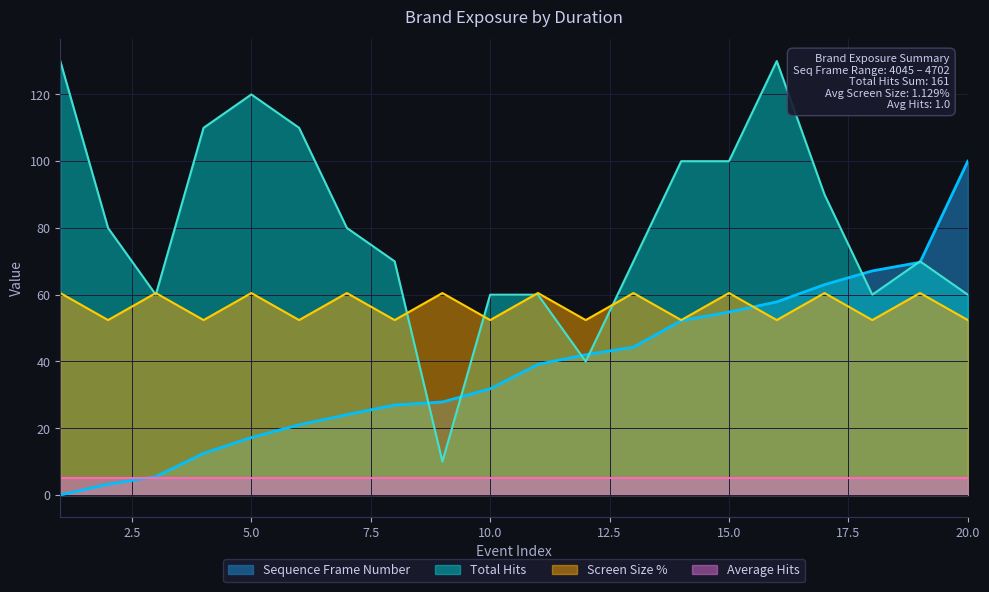

Where is the first local minimum for Screen Size %?

2